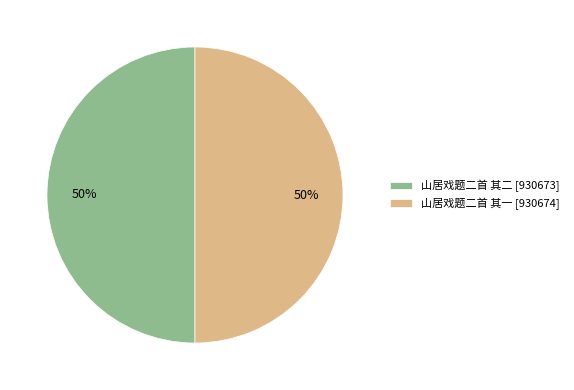

To the nearest percent, what portion does 山居戏题二首 其二 [930673] represent?

50%